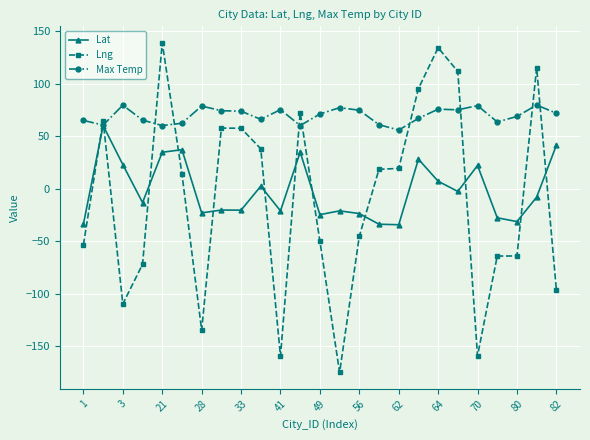

Count the number of categories in the chart.

25